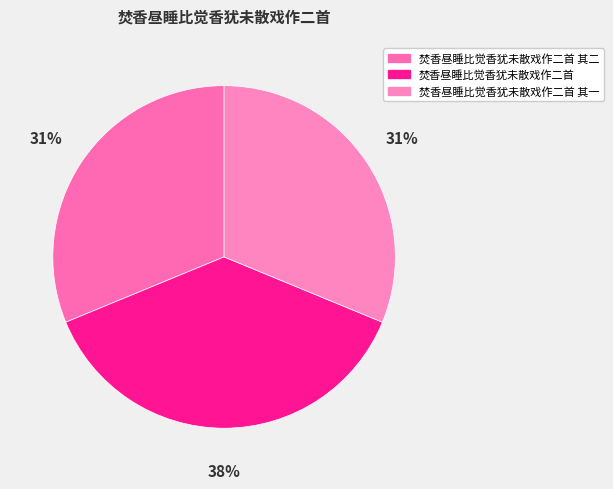

Which category has the biggest portion of the pie?

焚香昼睡比觉香犹未散戏作二首